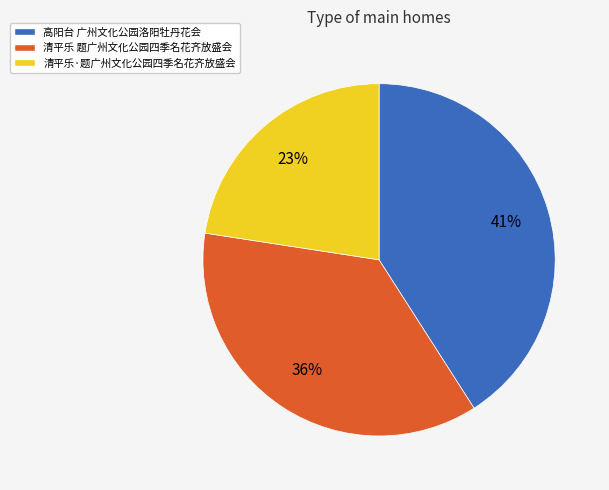

What percentage is the 清平乐·题广州文化公园四季名花齐放盛会 slice, to the nearest percent?

23%